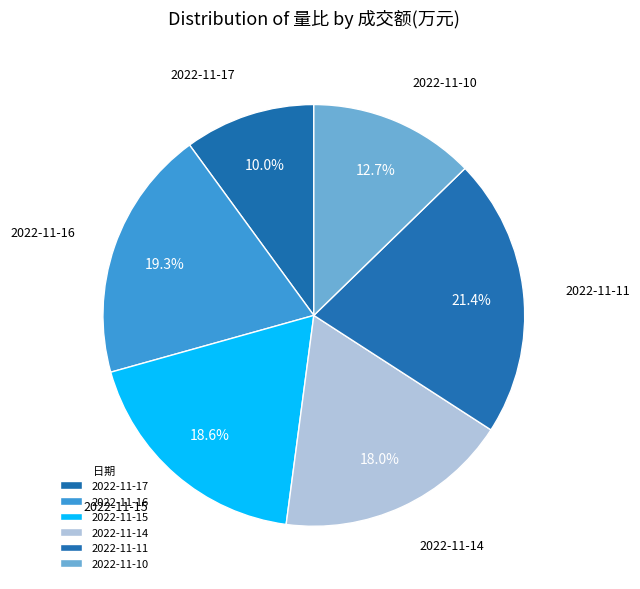

What portion of the pie excludes 2022-11-14?

82.0%